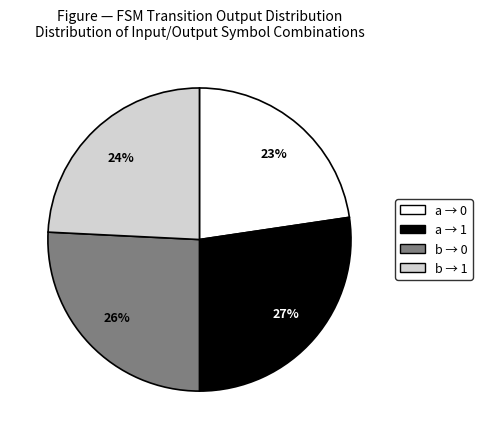

Rank the categories by value from lowest to highest.

a → 0, b → 1, b → 0, a → 1